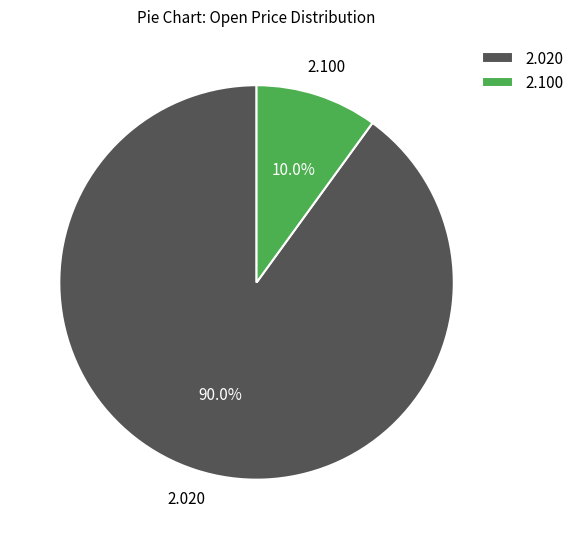

What is the smallest slice in the pie chart?

2.100